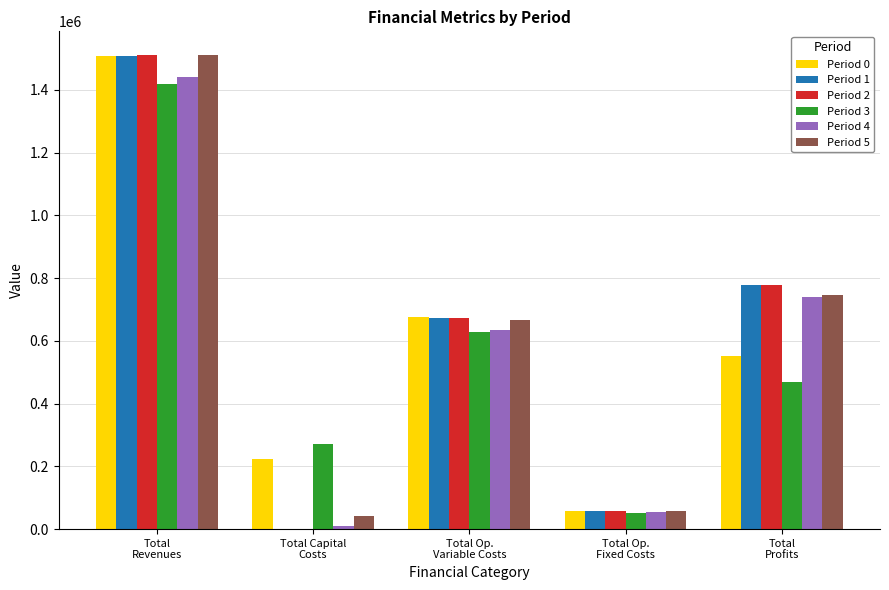

Reading left to right, extract all data points from this chart.

Period 0: Total
Revenues=1508146.0	Total Capital
Costs=224252.0	Total Op.
Variable Costs=675829.0	Total Op.
Fixed Costs=57484.7	Total
Profits=550580.3
Period 1: Total
Revenues=1508146.0	Total Capital
Costs=0.0	Total Op.
Variable Costs=673800.8	Total Op.
Fixed Costs=57484.7	Total
Profits=776860.5
Period 2: Total
Revenues=1510546.8	Total Capital
Costs=1952.0	Total Op.
Variable Costs=672996.6	Total Op.
Fixed Costs=57713.6	Total
Profits=777884.6
Period 3: Total
Revenues=1418868.6	Total Capital
Costs=271200.0	Total Op.
Variable Costs=627554.5	Total Op.
Fixed Costs=52585.4	Total
Profits=467528.7
Period 4: Total
Revenues=1440816.1	Total Capital
Costs=11200.0	Total Op.
Variable Costs=636000.9	Total Op.
Fixed Costs=53762.4	Total
Profits=739852.8
Period 5: Total
Revenues=1510917.5	Total Capital
Costs=41152.0	Total Op.
Variable Costs=666864.8	Total Op.
Fixed Costs=57774.4	Total
Profits=745126.3